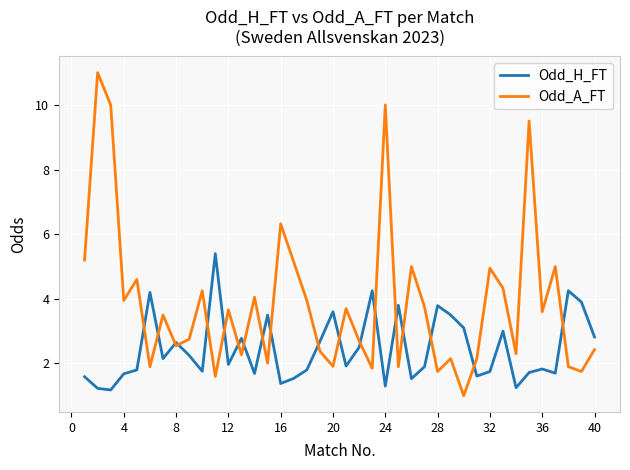

Which series has the largest range (max minus min)?

Odd_A_FT